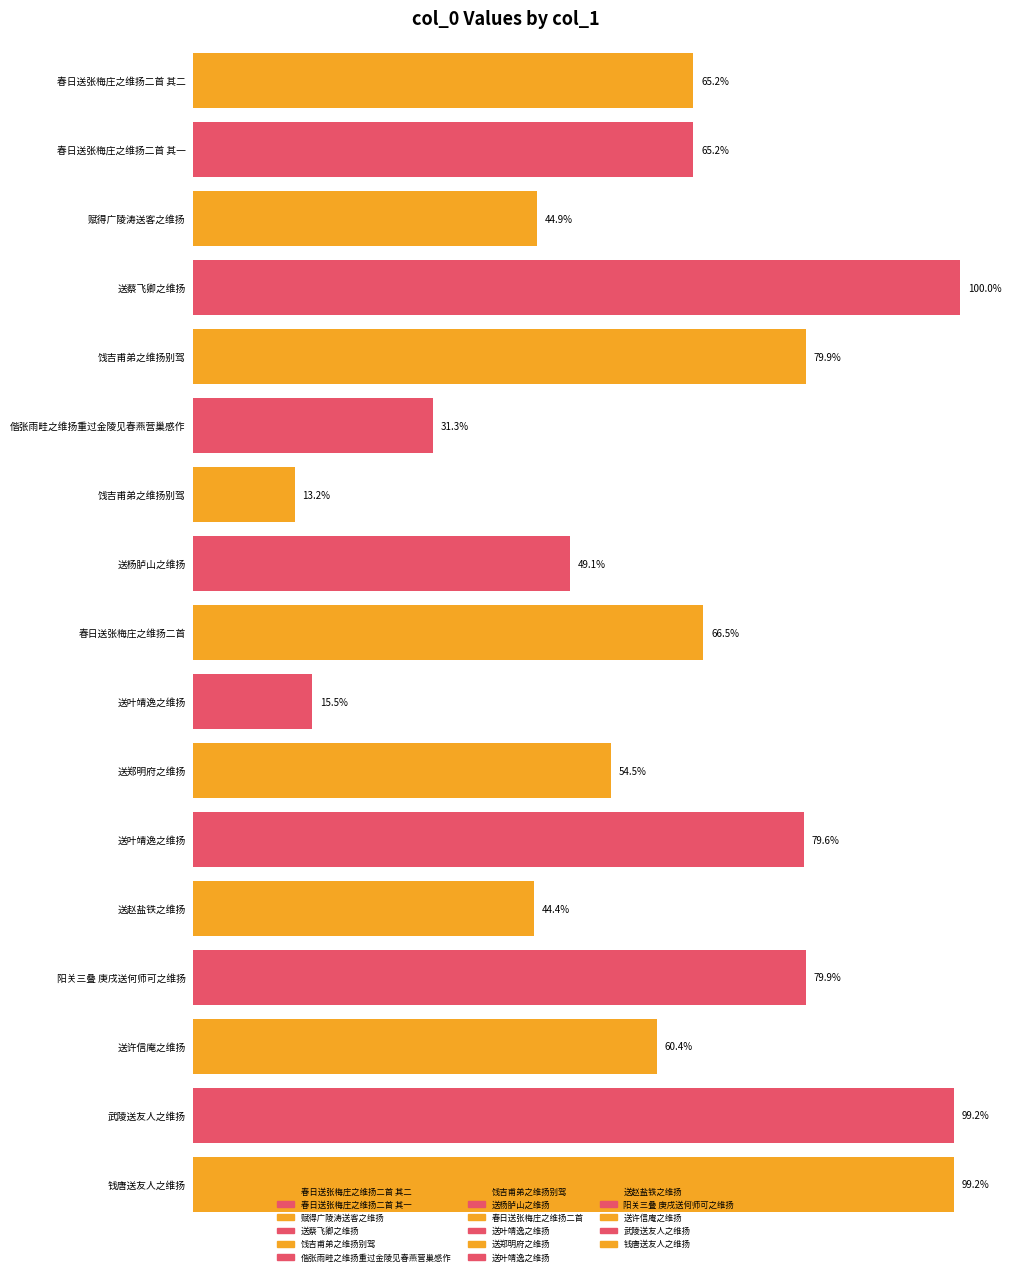

The chart shows a value of 519276 at 饯吉甫弟之维扬别驾. True or false?

False